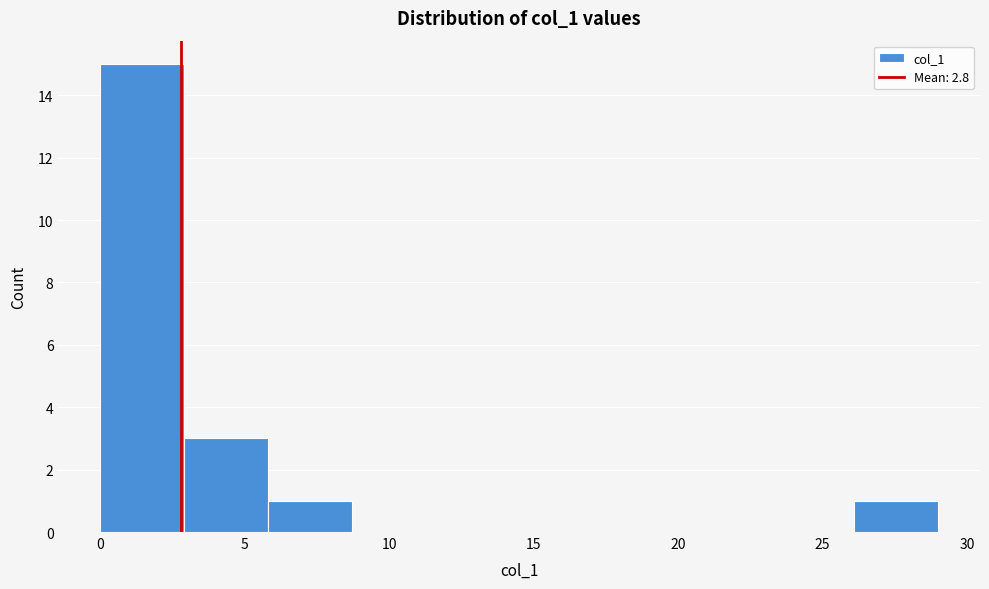

Reading left to right, transcribe this chart: for each bar, give the range it covers on the x-axis and its height. Neither the bar edges nor the heights are printed on the chart, so give them approximately, as read against the axes.

0.0 to 2.9: 15
2.9 to 5.8: 3
5.8 to 8.7: 1
8.7 to 11.6: 0
11.6 to 14.5: 0
14.5 to 17.4: 0
17.4 to 20.3: 0
20.3 to 23.2: 0
23.2 to 26.1: 0
26.1 to 29.0: 1